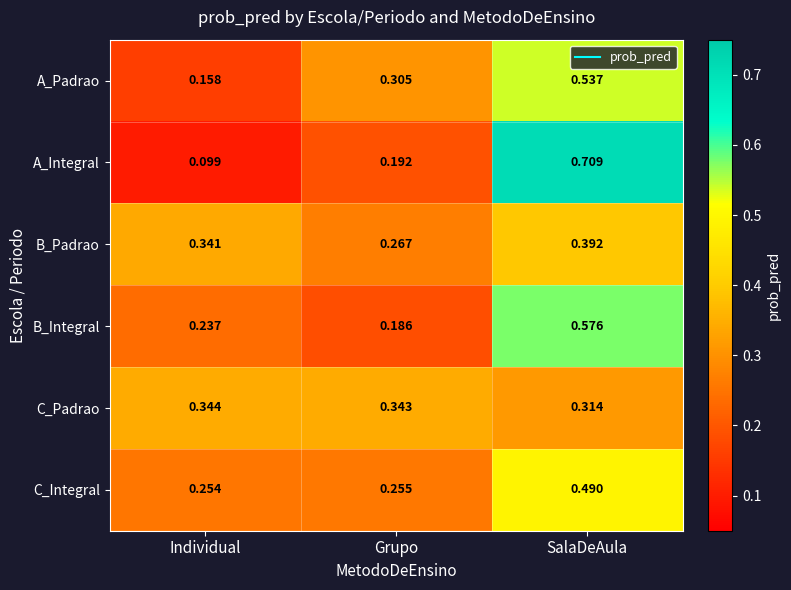

Which category has the highest value in the B_Integral series?

SalaDeAula